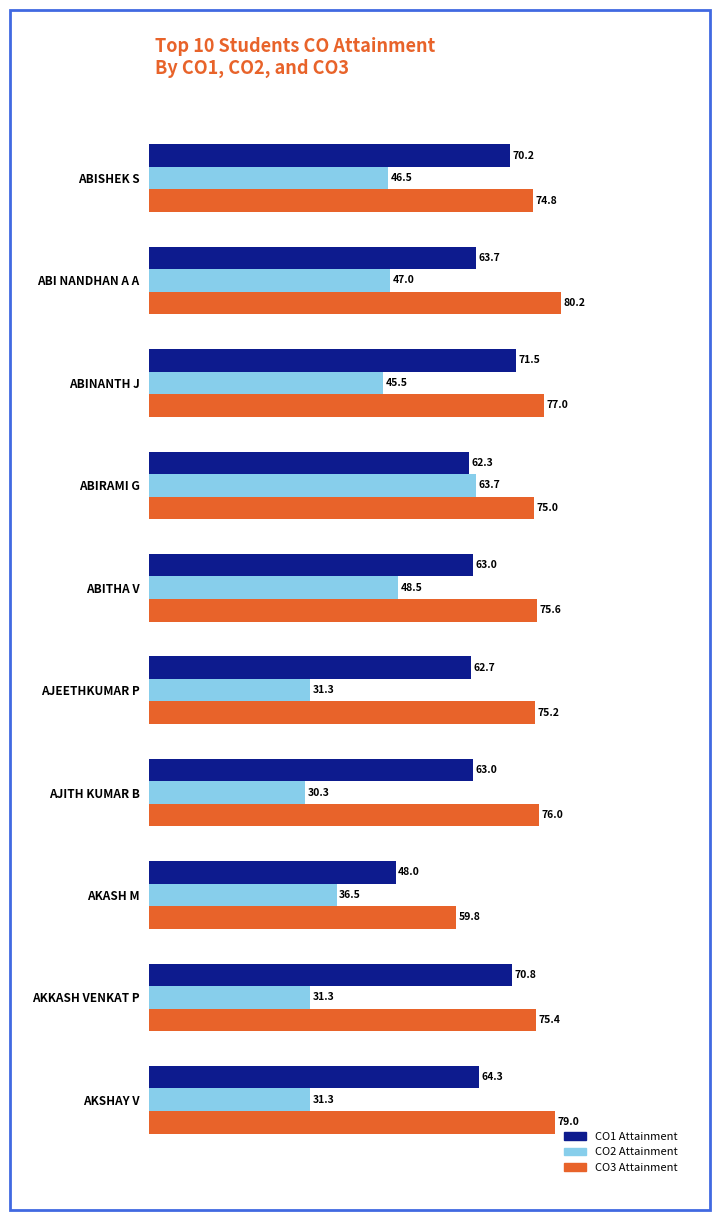

At which category is the sum across all series the highest?

ABIRAMI G